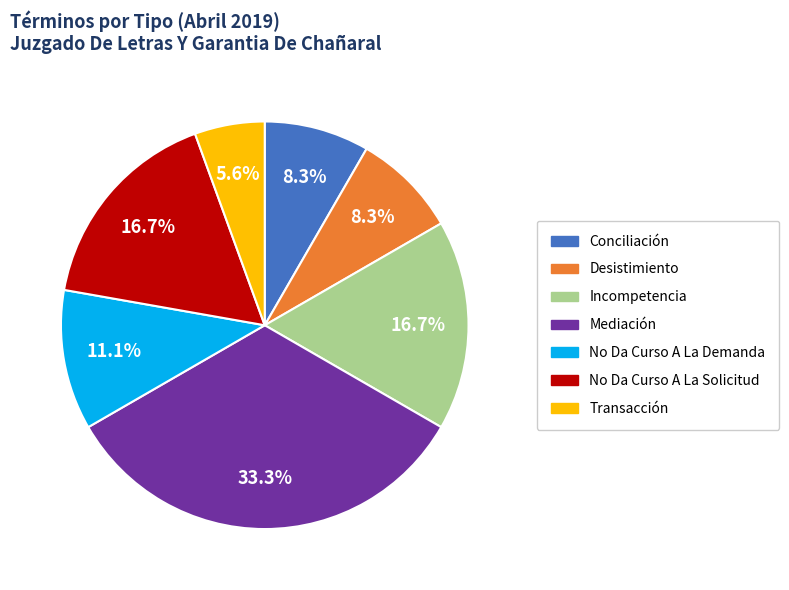

Does any single category account for the majority?

No